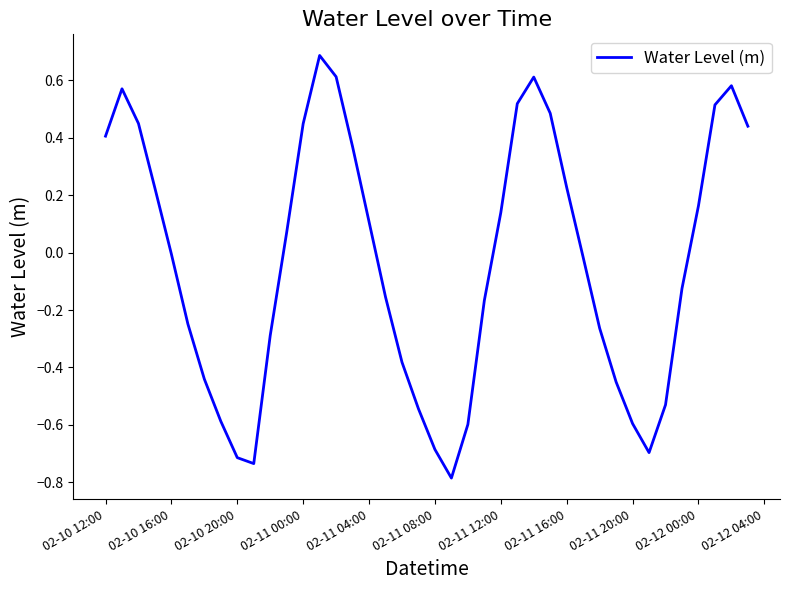

What is the difference between the maximum and minimum values?

1.5